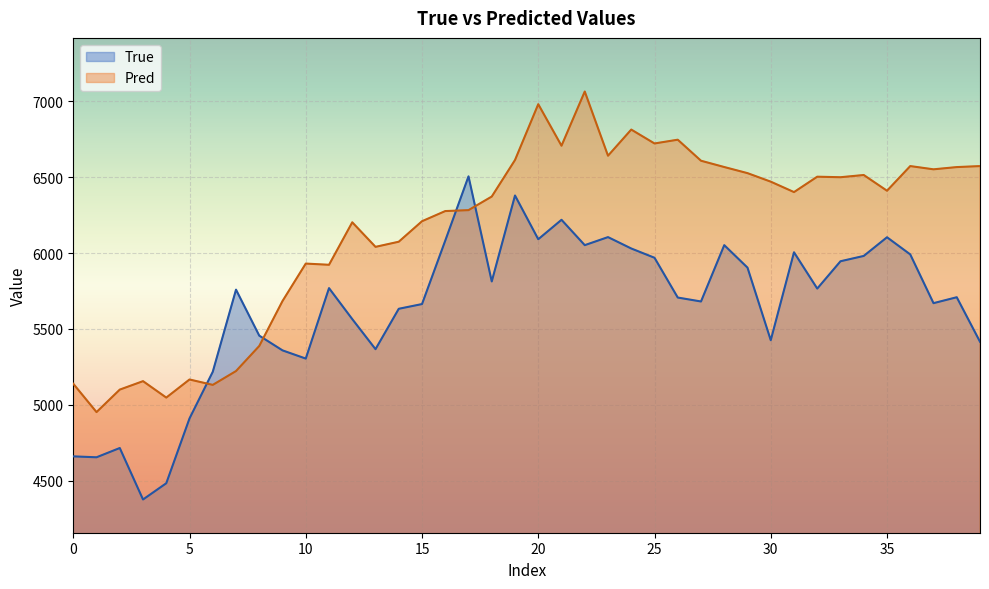

At which category is the sum across all series the highest?

22